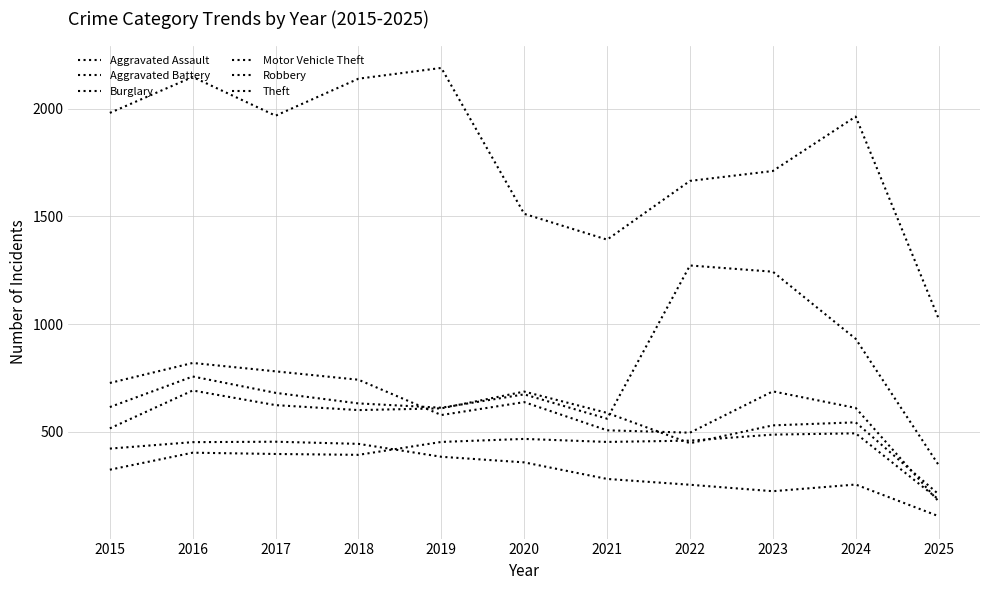

Is this an area chart (filled region under the line)?

No